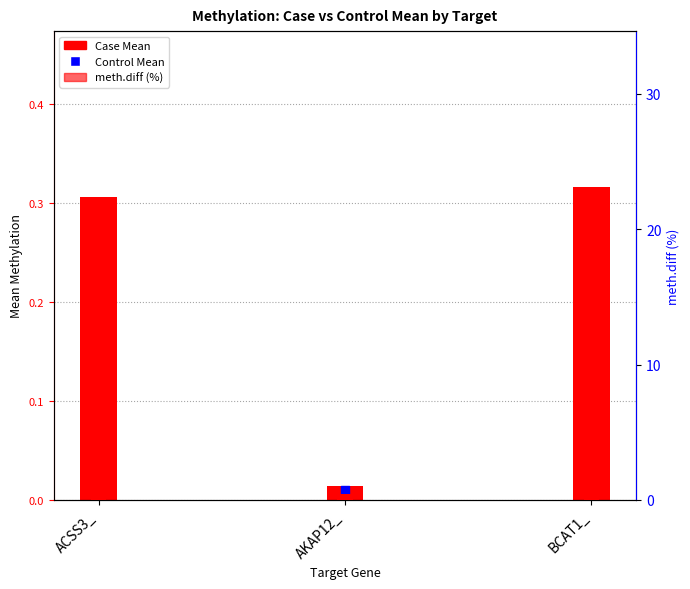

Which series contains the lowest Y value?

Control Mean